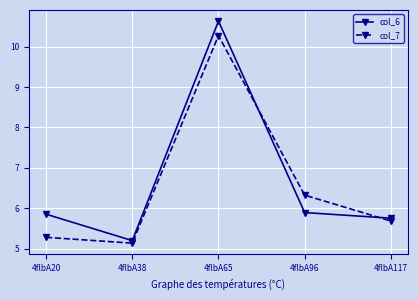

The col_7 series shows 6.3 at 4flbA96. True or false?

True